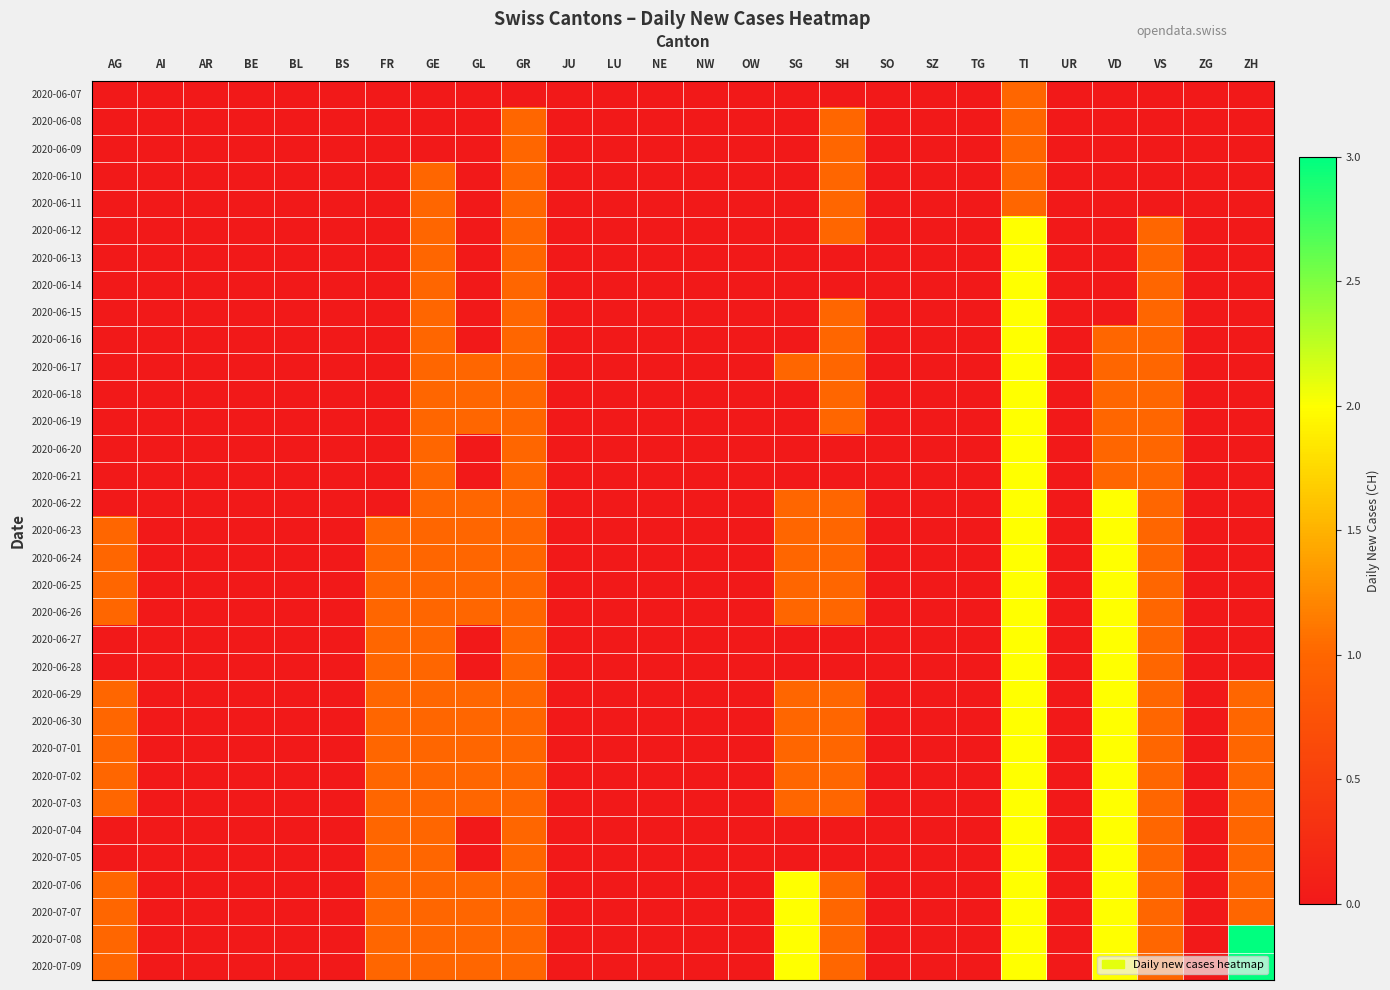

Which category has the highest value across all series?

ZH